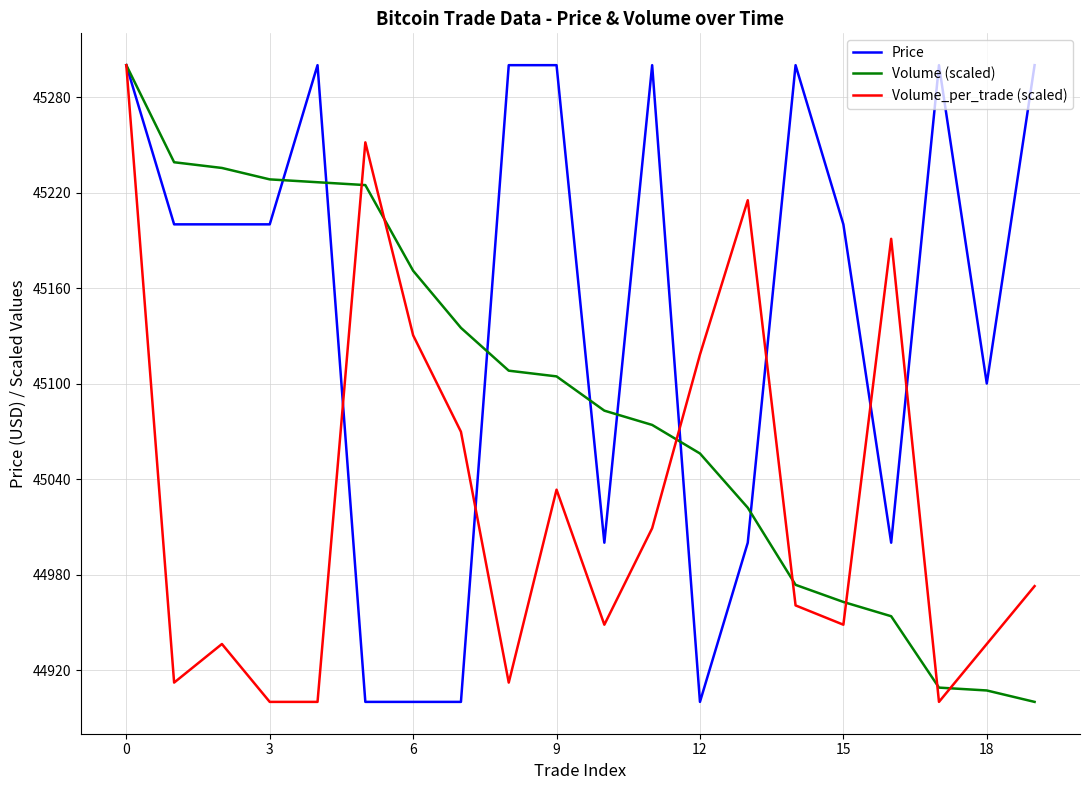

What is the difference between the maximum and minimum values in the Price series?

400.0